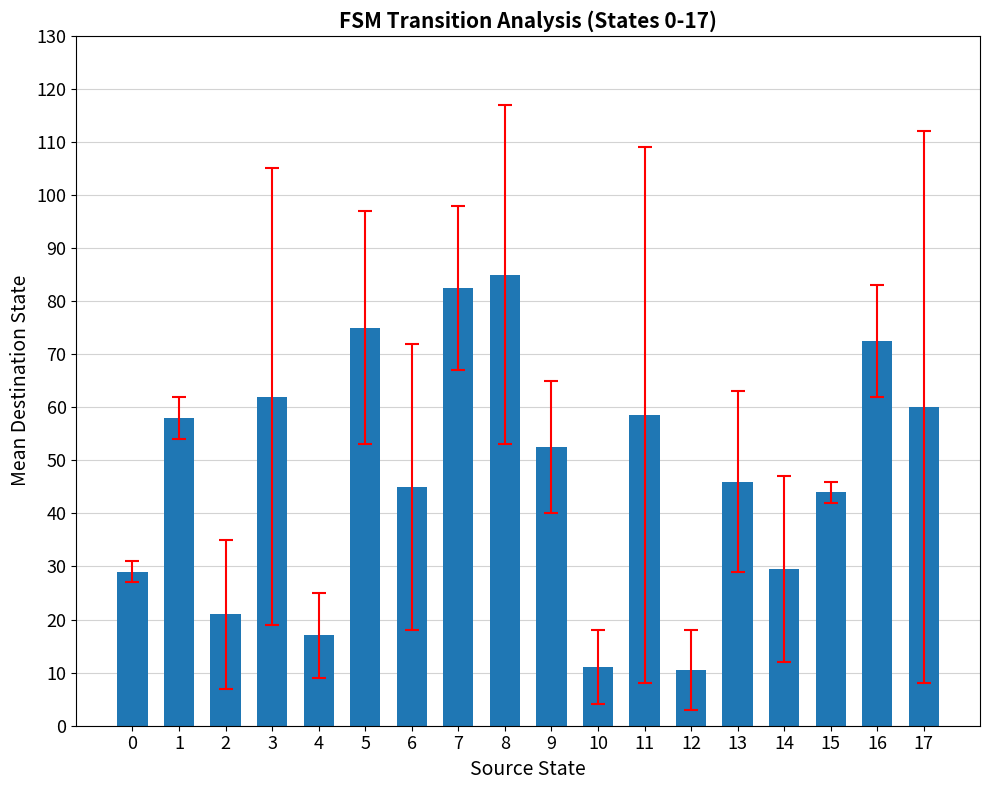

What is the change in value from 4 to 11?

+41.5